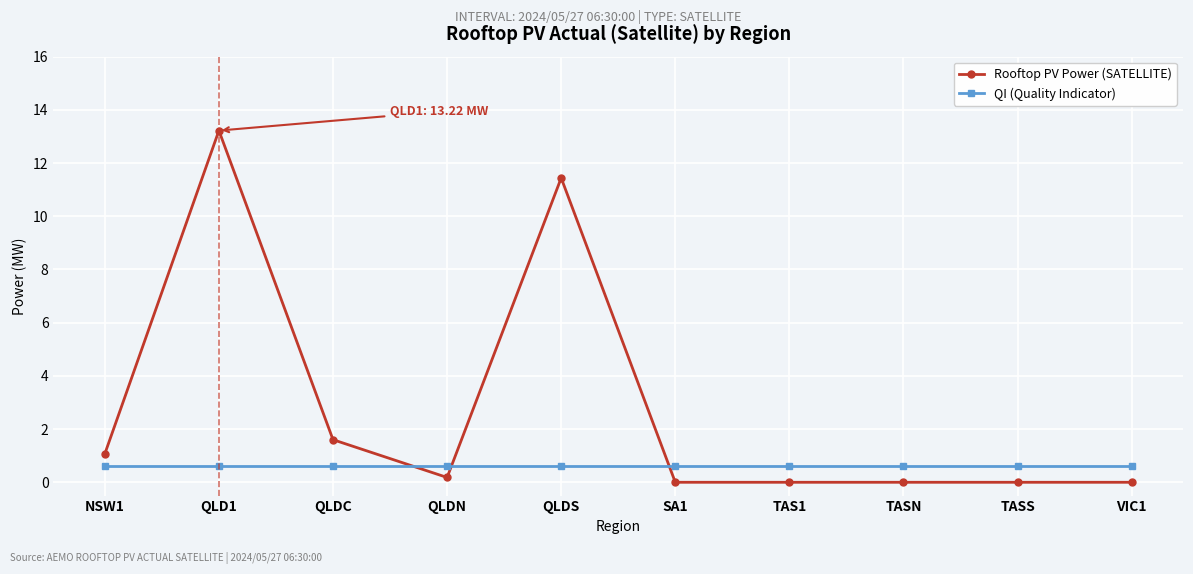

The value of Rooftop PV Power (SATELLITE) at QLDC is 1.6. True or false?

True